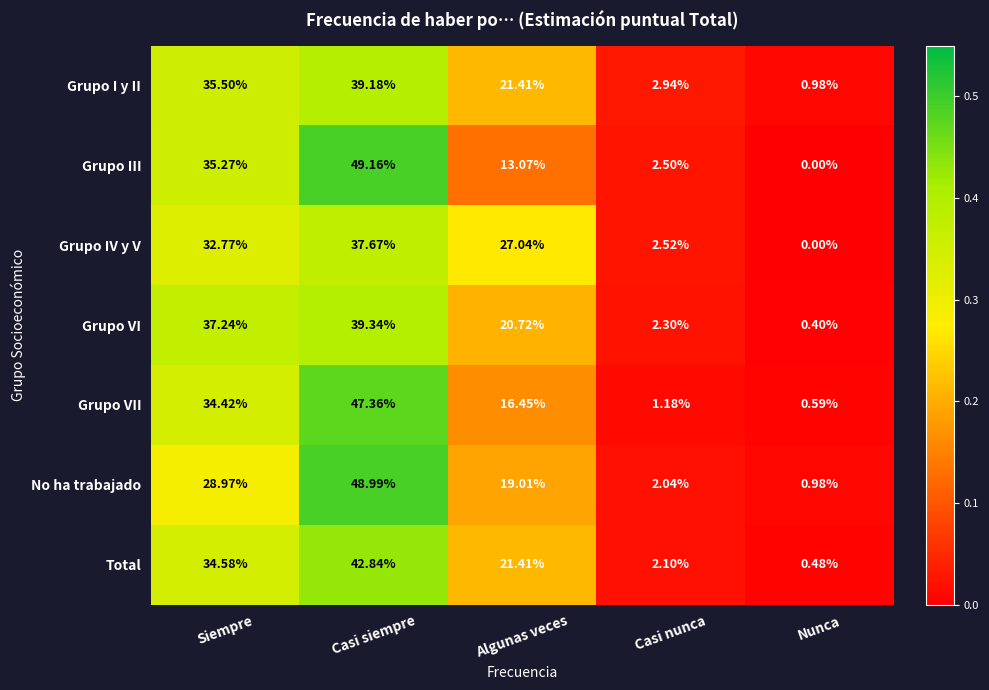

At which category does the chart reach its peak across all series?

Casi siempre